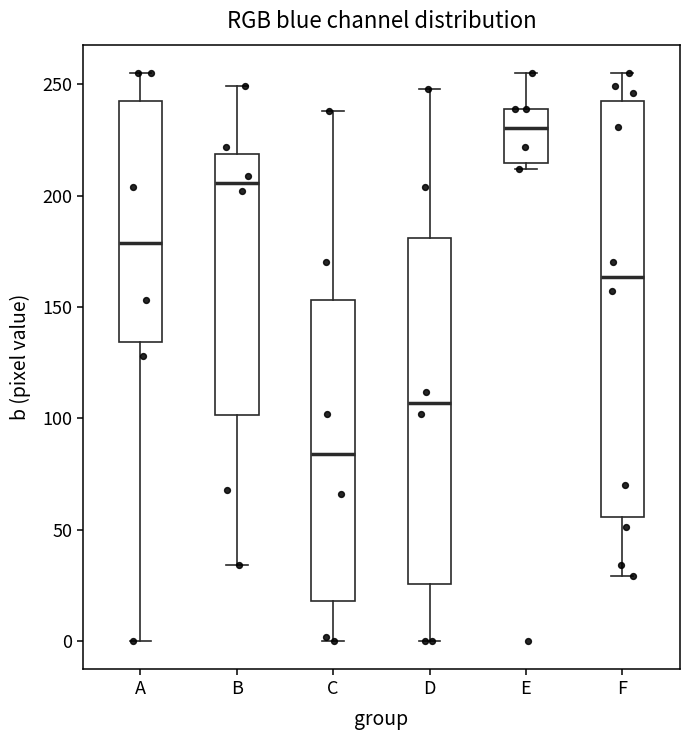

Reading left to right, read every box against the y-axis: the position of its median line, the range the box covers, and the ends of its whiskers. The values are not printed on the chart, so give them approximately, as read against the axis.

A: median 180, box 135 to 240, whiskers 0 to 255
B: median 205, box 100 to 220, whiskers 35 to 250
C: median 85, box 20 to 155, whiskers 0 to 240
D: median 105, box 25 to 180, whiskers 0 to 250
E: median 230, box 215 to 240, whiskers 210 to 255
F: median 165, box 55 to 240, whiskers 30 to 255